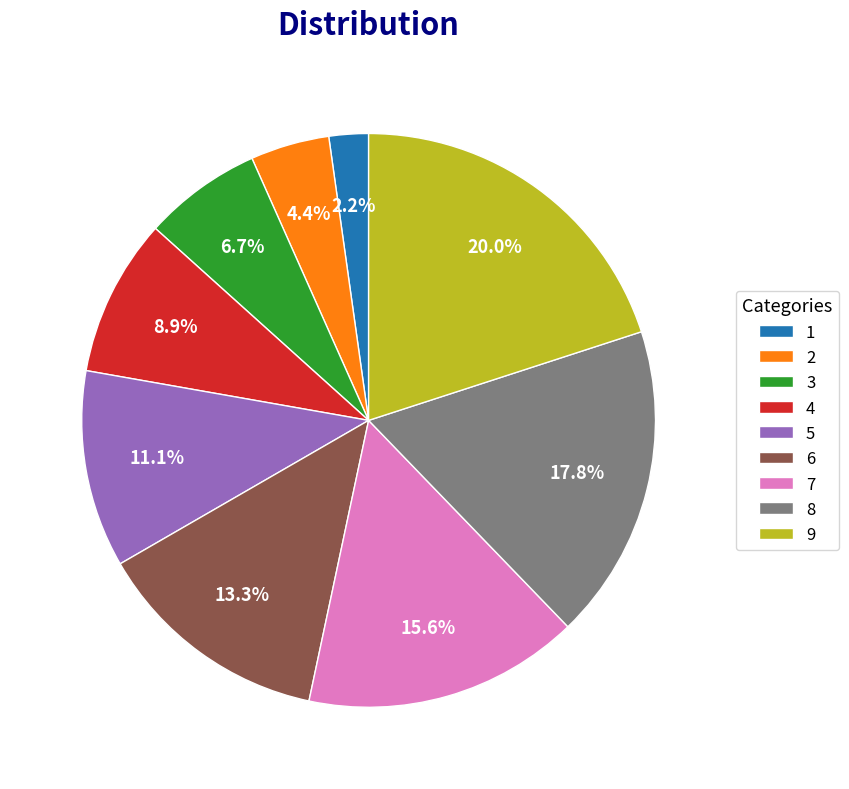

The 6 slice represents 13% of the pie. True or false?

True